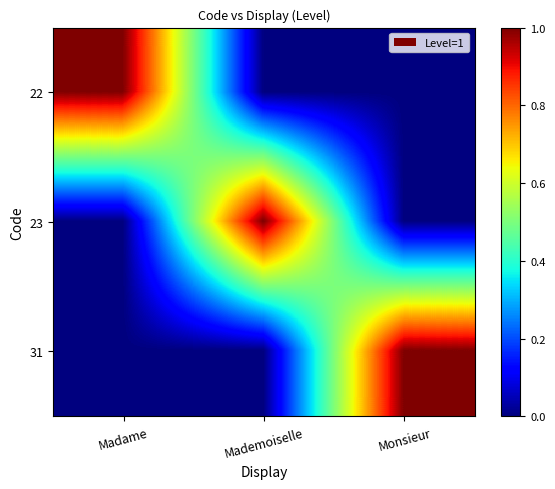

What is the spread (max minus min) of values at Madame?

1